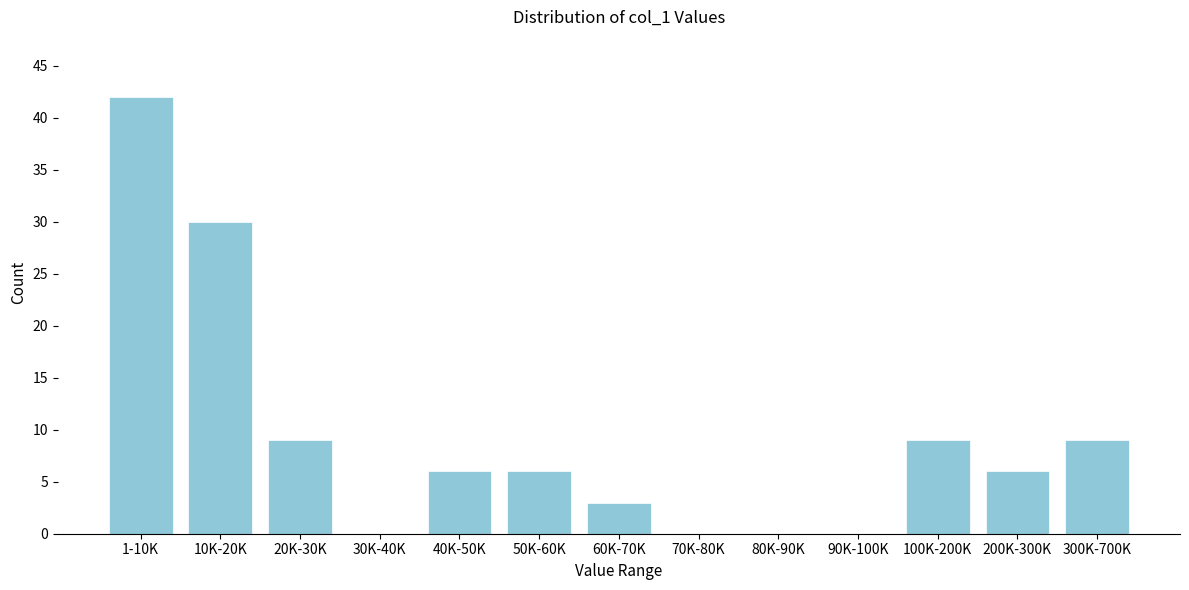

Reading left to right, list all the values displayed in this chart.

1-10K=42	10K-20K=30	20K-30K=9	30K-40K=0	40K-50K=6	50K-60K=6	60K-70K=3	70K-80K=0	80K-90K=0	90K-100K=0	100K-200K=9	200K-300K=6	300K-700K=9